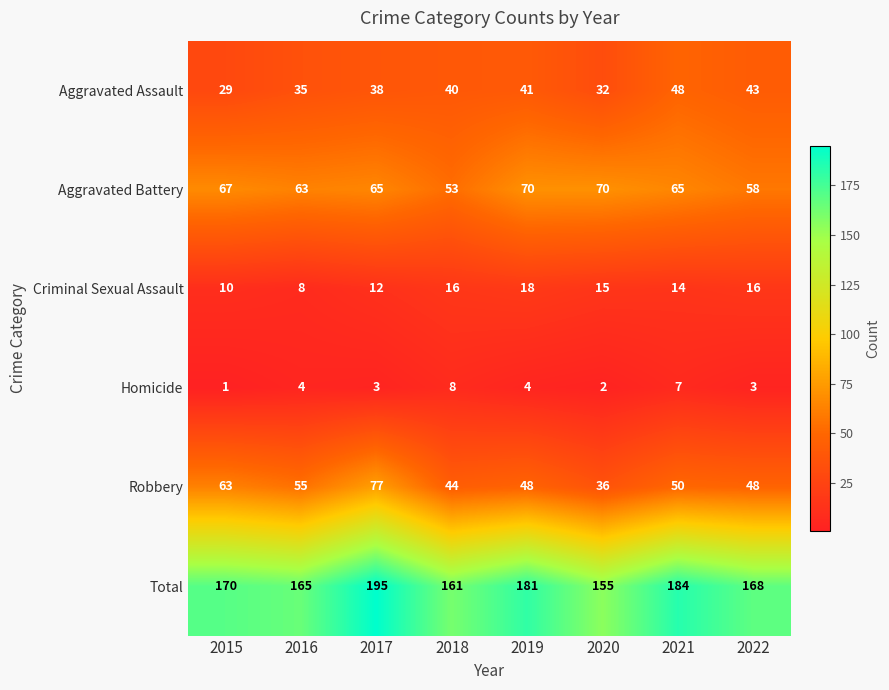

What is the average value of the Robbery series?

53